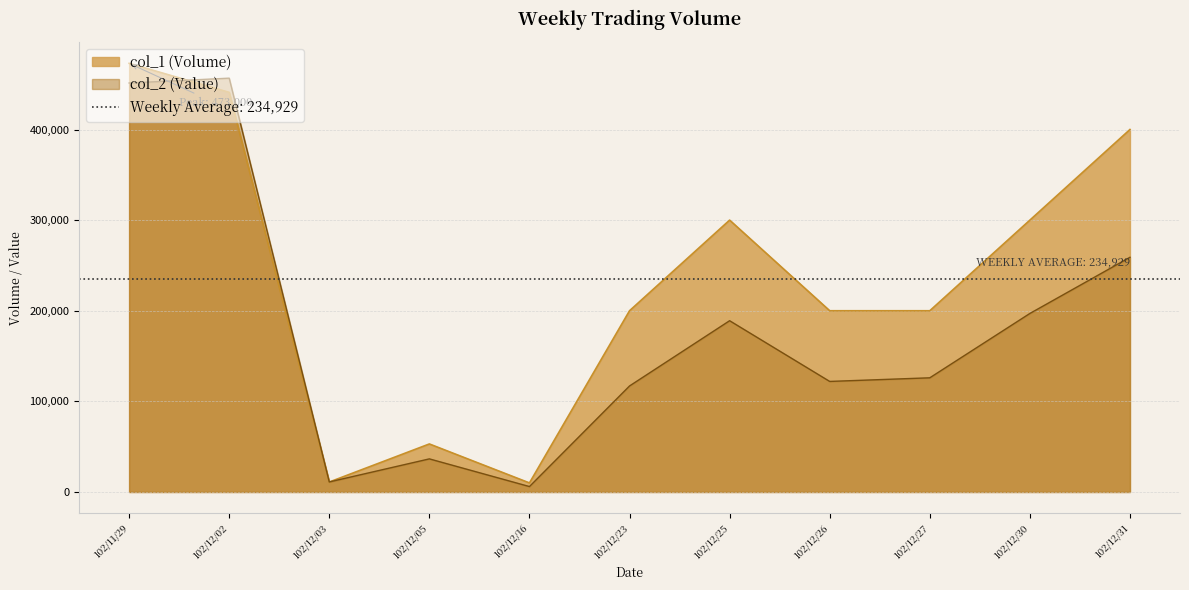

True or false: col_1 has more than 1 interior local peaks.

True